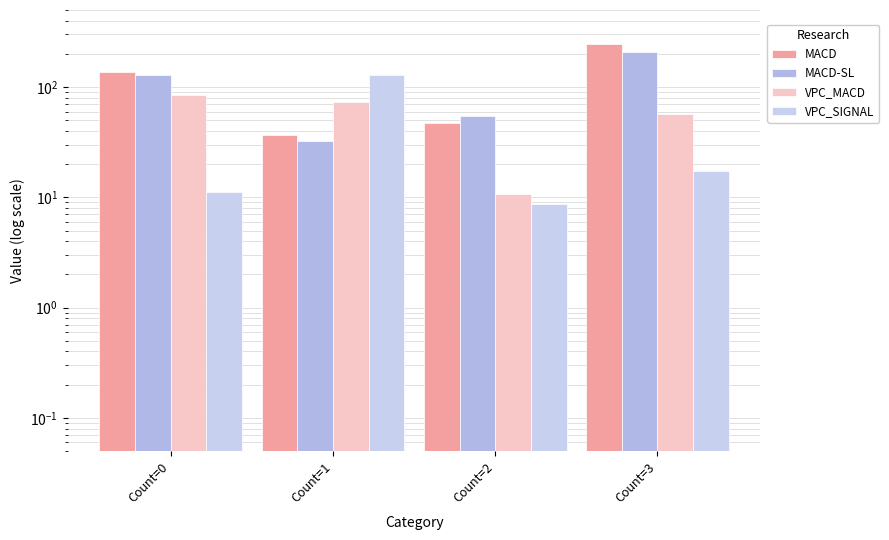

What are all the series names shown in the legend?

MACD, MACD-SL, VPC_MACD, VPC_SIGNAL